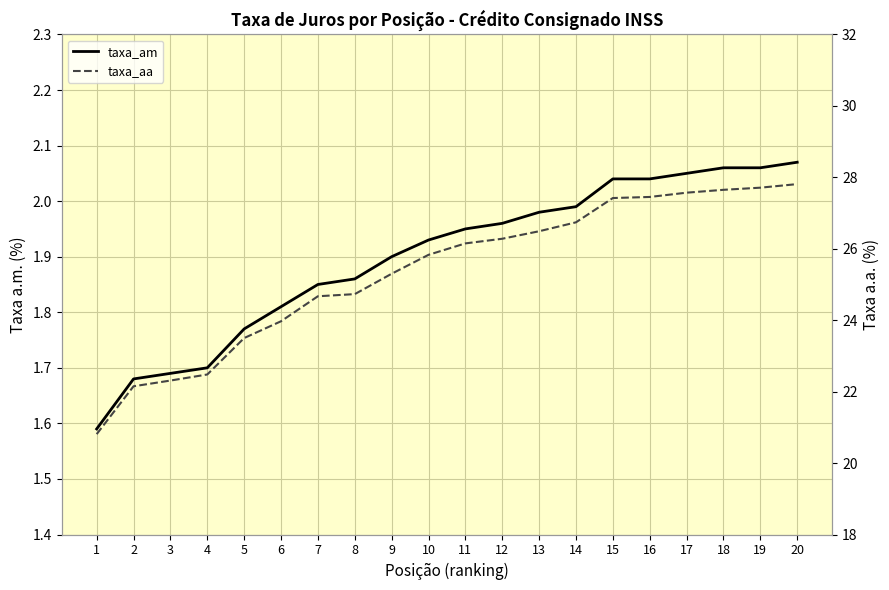

What is the smallest value displayed?

1.6